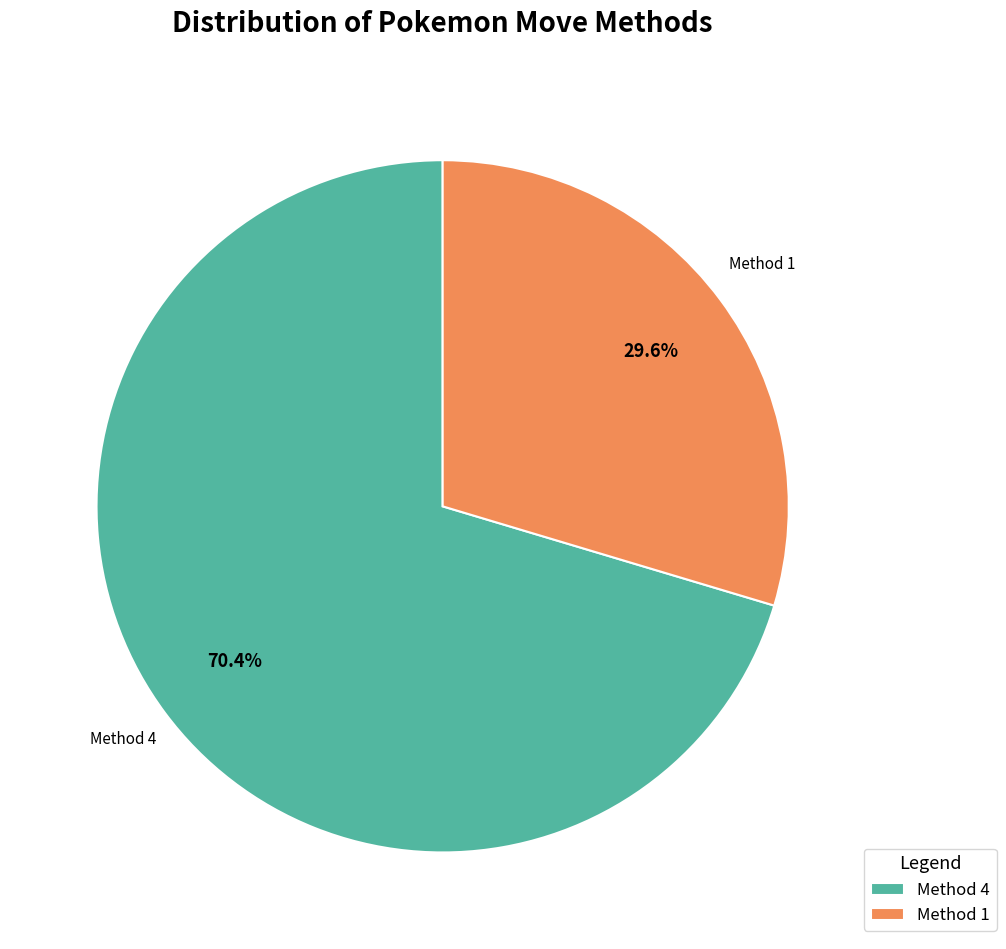

What is the ratio of the value at Method 4 to the value at Method 1?

2.4